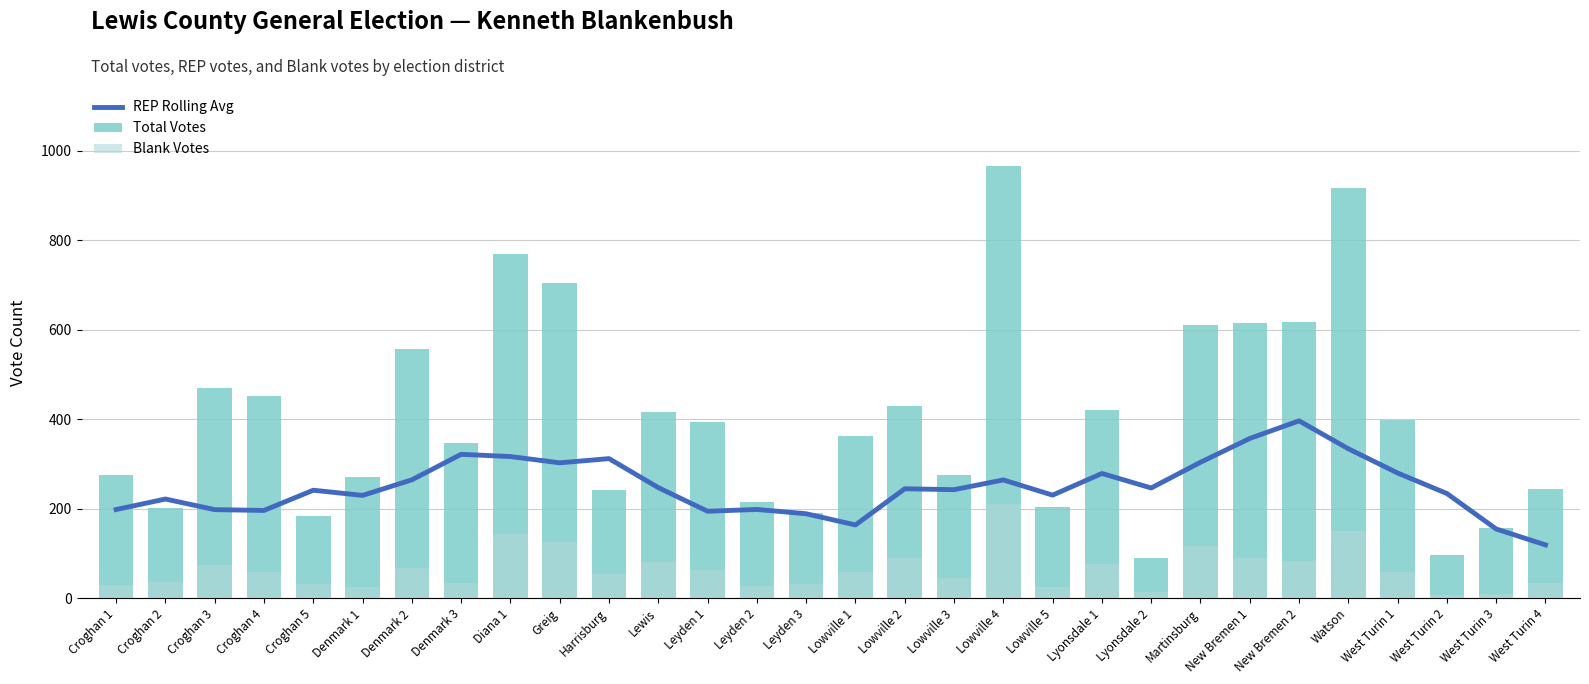

List the labels in order of REP Rolling Avg value, smallest first.

West Turin 4, West Turin 3, Lowville 1, Leyden 3, Leyden 1, Croghan 4, Croghan 3, Croghan 1, Leyden 2, Croghan 2, Denmark 1, Lowville 5, West Turin 2, Croghan 5, Lowville 3, Lowville 2, Lyonsdale 2, Lewis, Lowville 4, Denmark 2, Lyonsdale 1, West Turin 1, Greig, Martinsburg, Harrisburg, Diana 1, Denmark 3, Watson, New Bremen 1, New Bremen 2